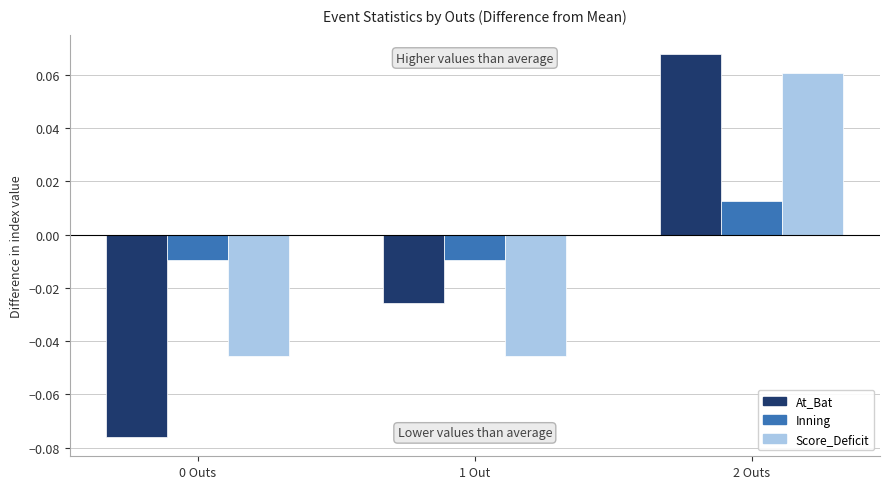

Which series has the widest spread of values?

At_Bat